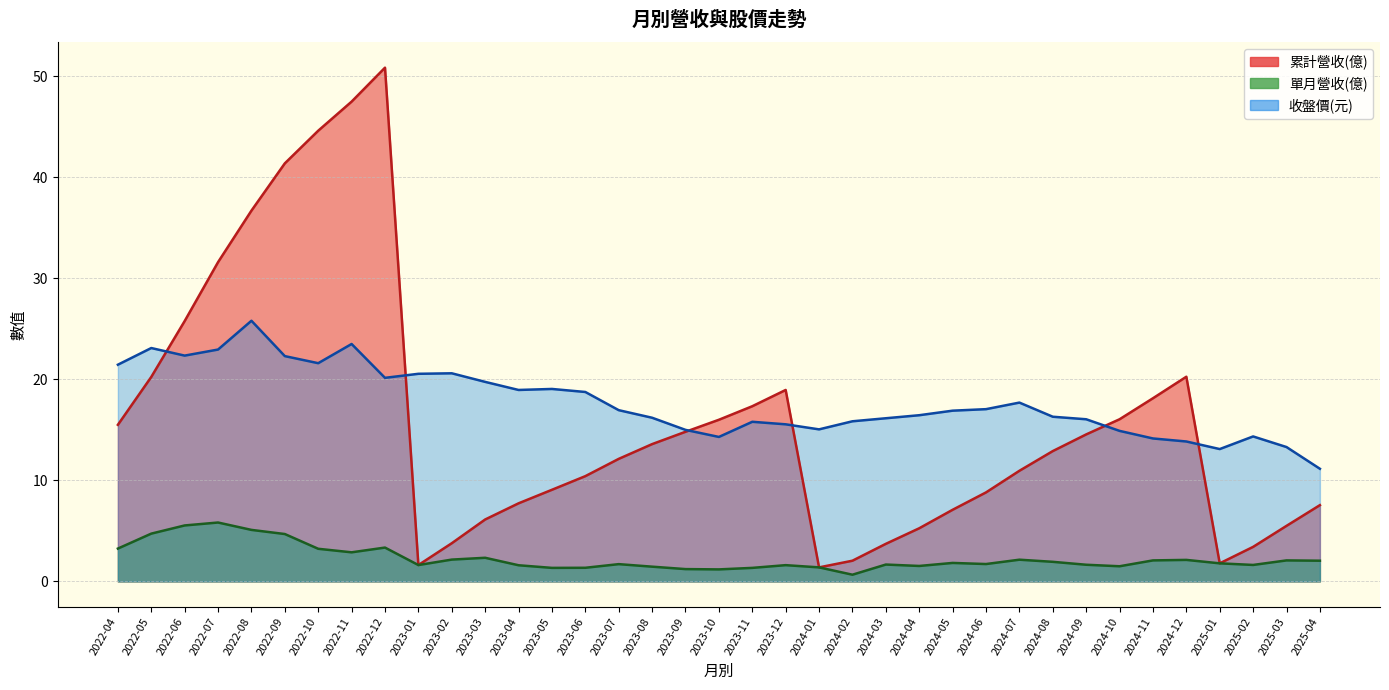

Is the value of 收盤價(元) at 2022-05 greater than the value of 單月營收(億) at 2022-08?

Yes